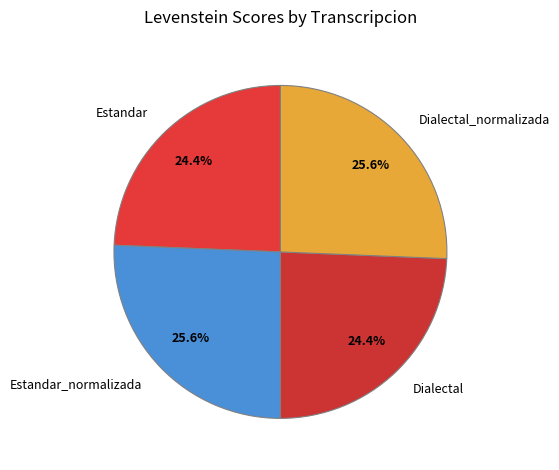

Which has a higher value, Estandar_normalizada or Estandar?

Estandar_normalizada